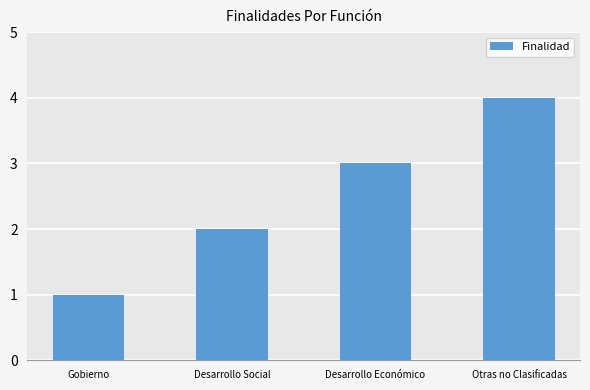

At which label is the value closest to 2?

Desarrollo Social